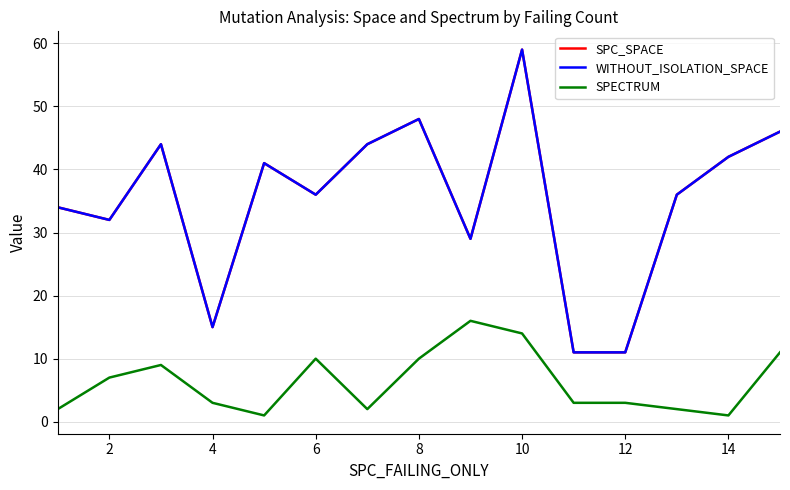

Does the chart display data point markers on the line(s)?

No